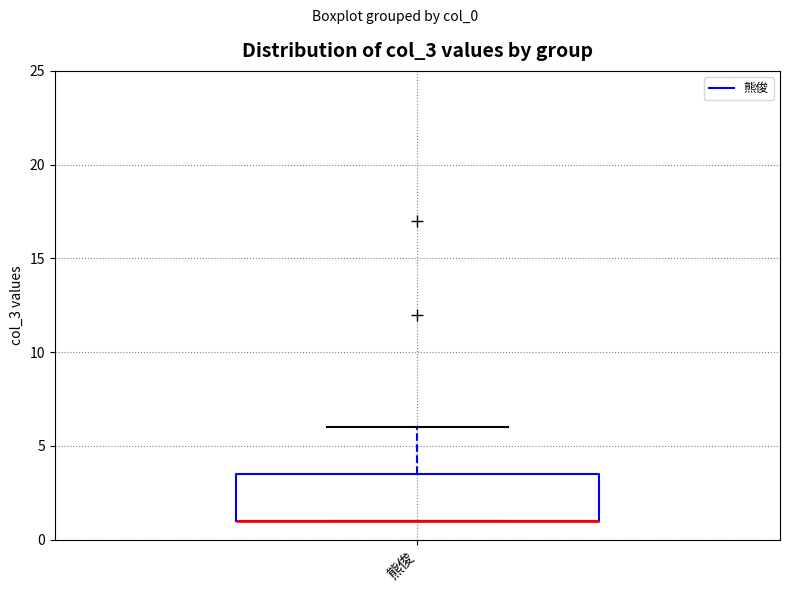

Where does the upper whisker of the box for 熊俊 end on the y-axis? The values are not printed on the chart, so give them approximately, as read against the axis.

6.0